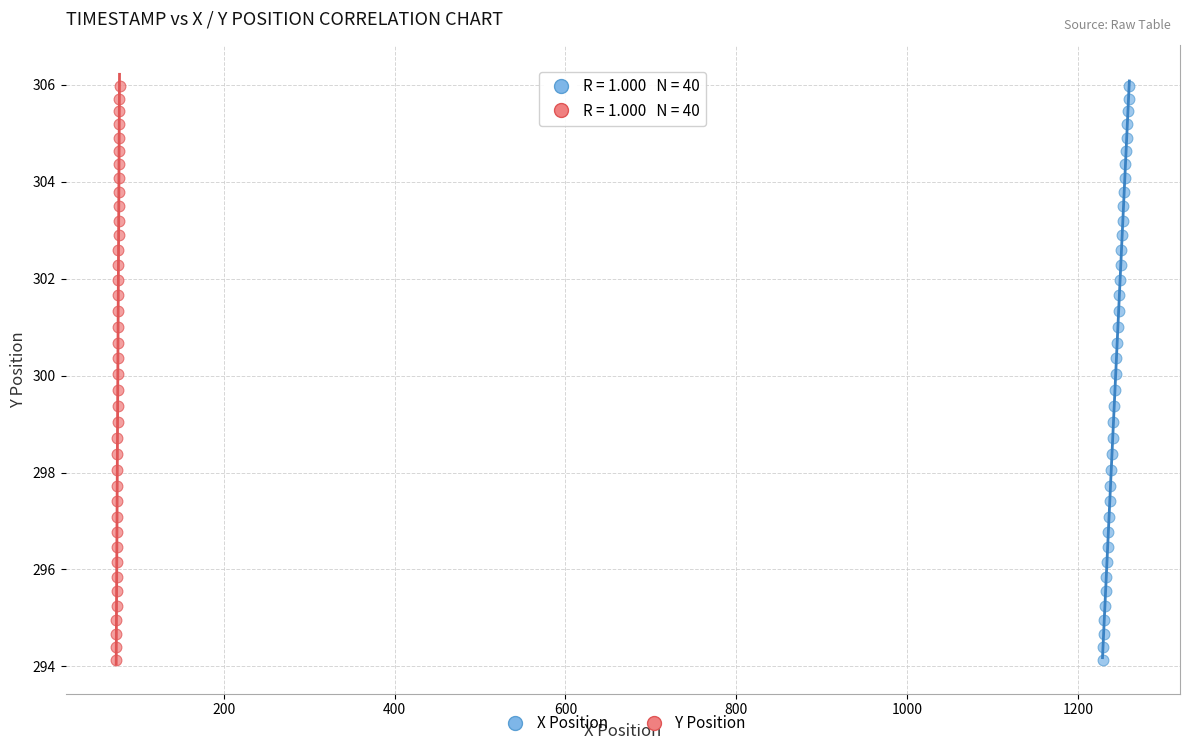

What are all the series names shown in the legend?

X Position, Y Position